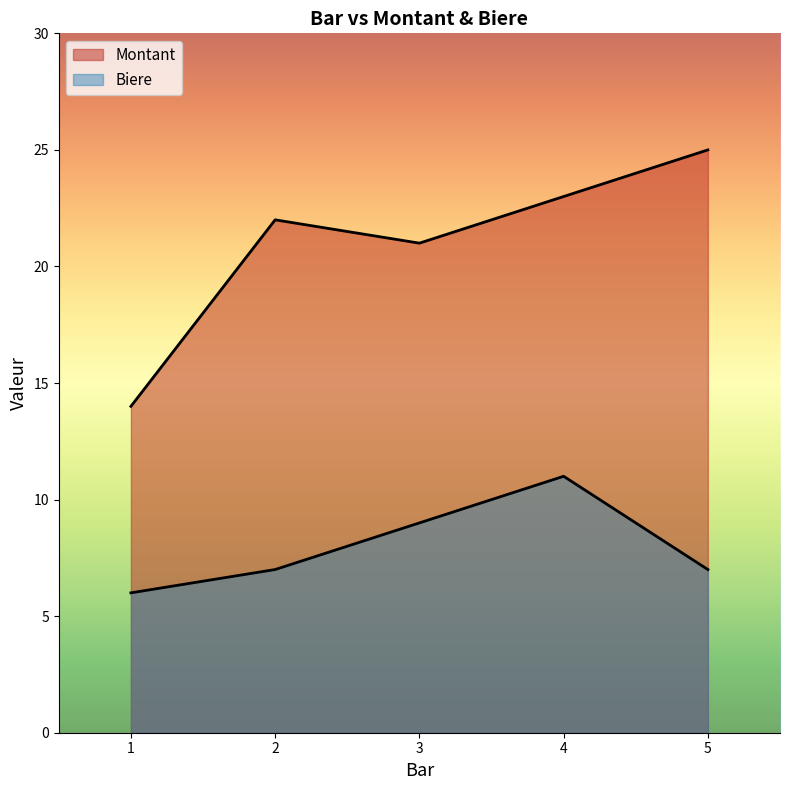

How many lines are shown in the chart?

2